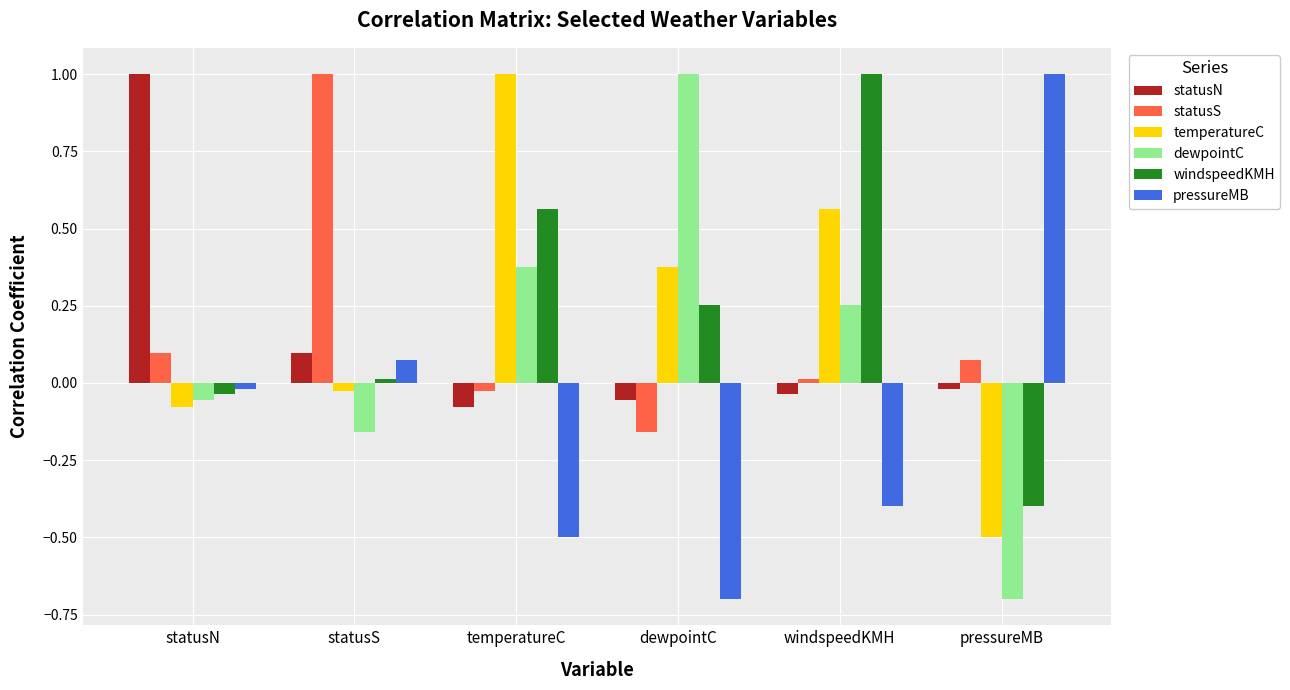

What is the total value across all series at windspeedKMH?

1.4